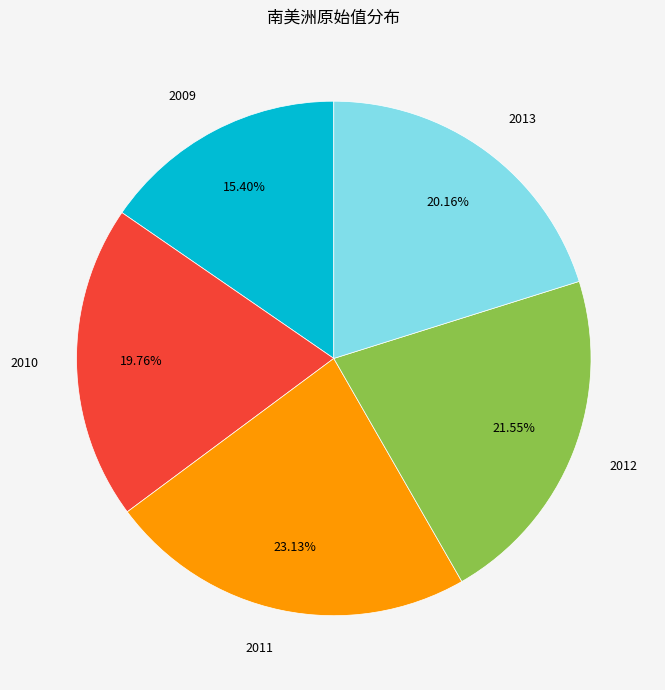

True or false: 2009 accounts for 15% of the total.

True